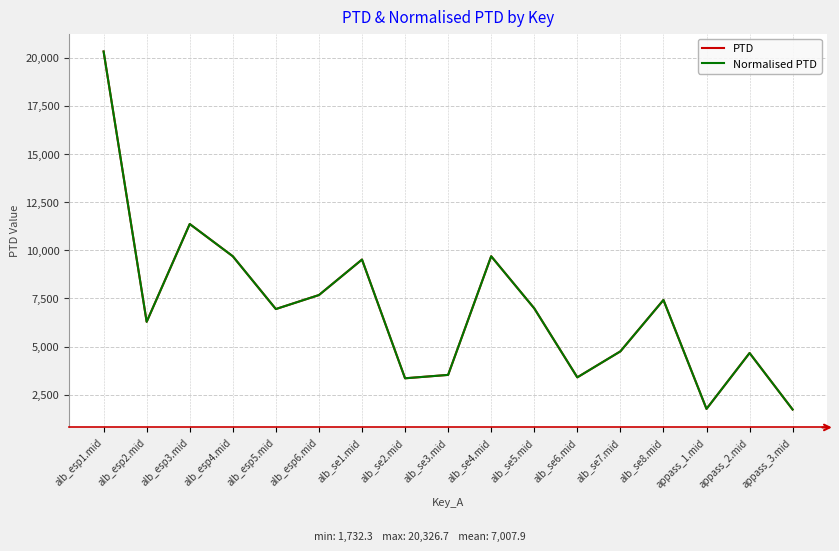

What are all the series names shown in the legend?

PTD, Normalised PTD